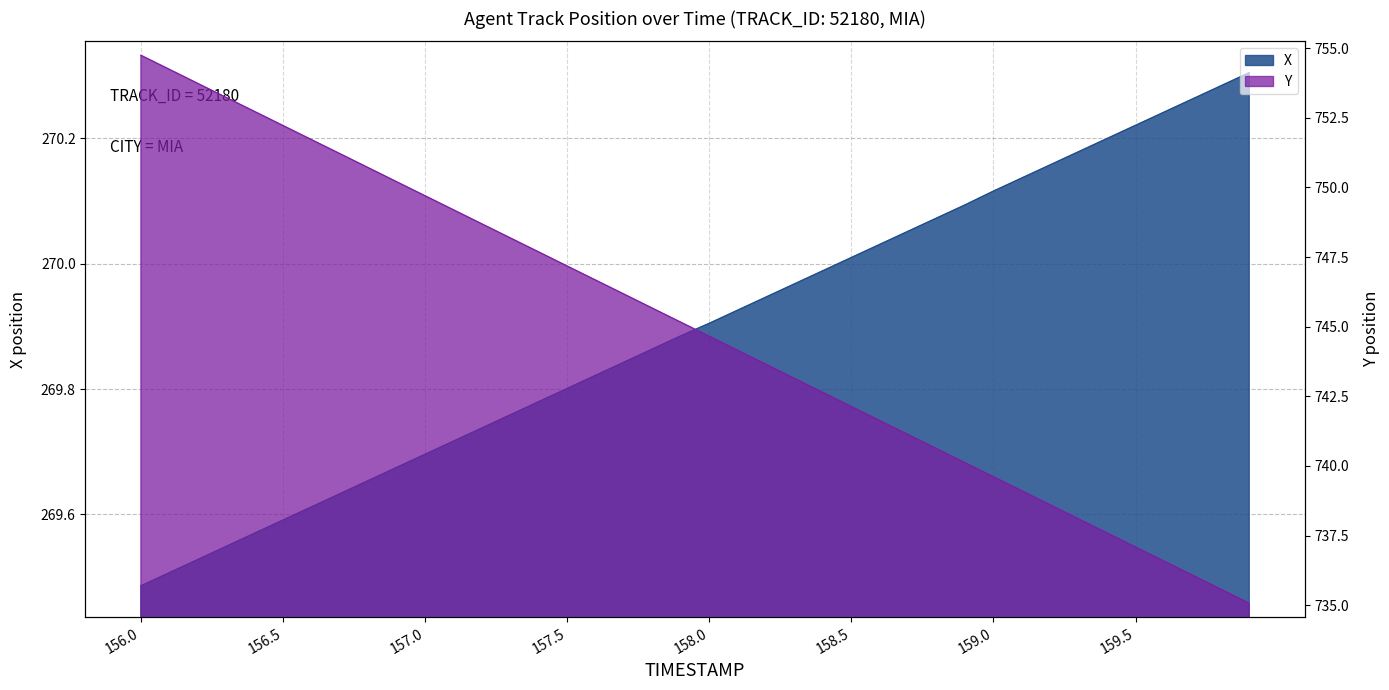

Rank the series by their maximum value, from highest to lowest.

Y, X